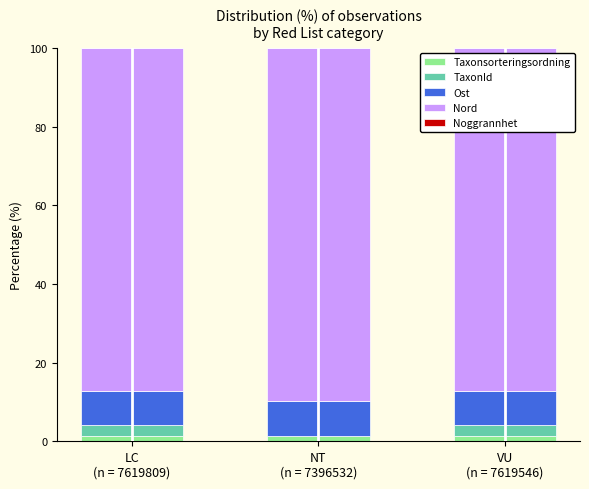

How many series are shown in this chart?

5